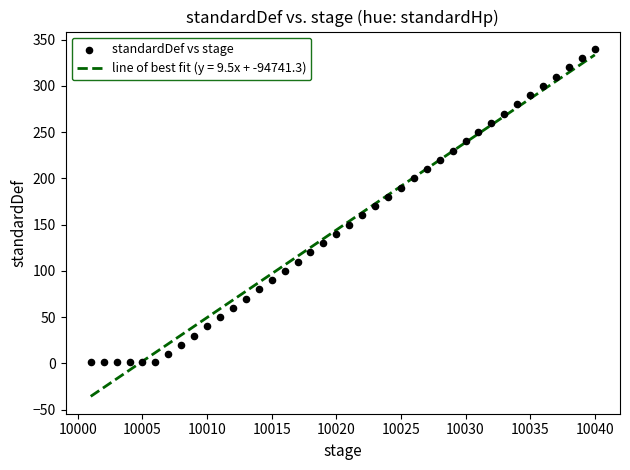

What is the range of X values (max minus min)?

39